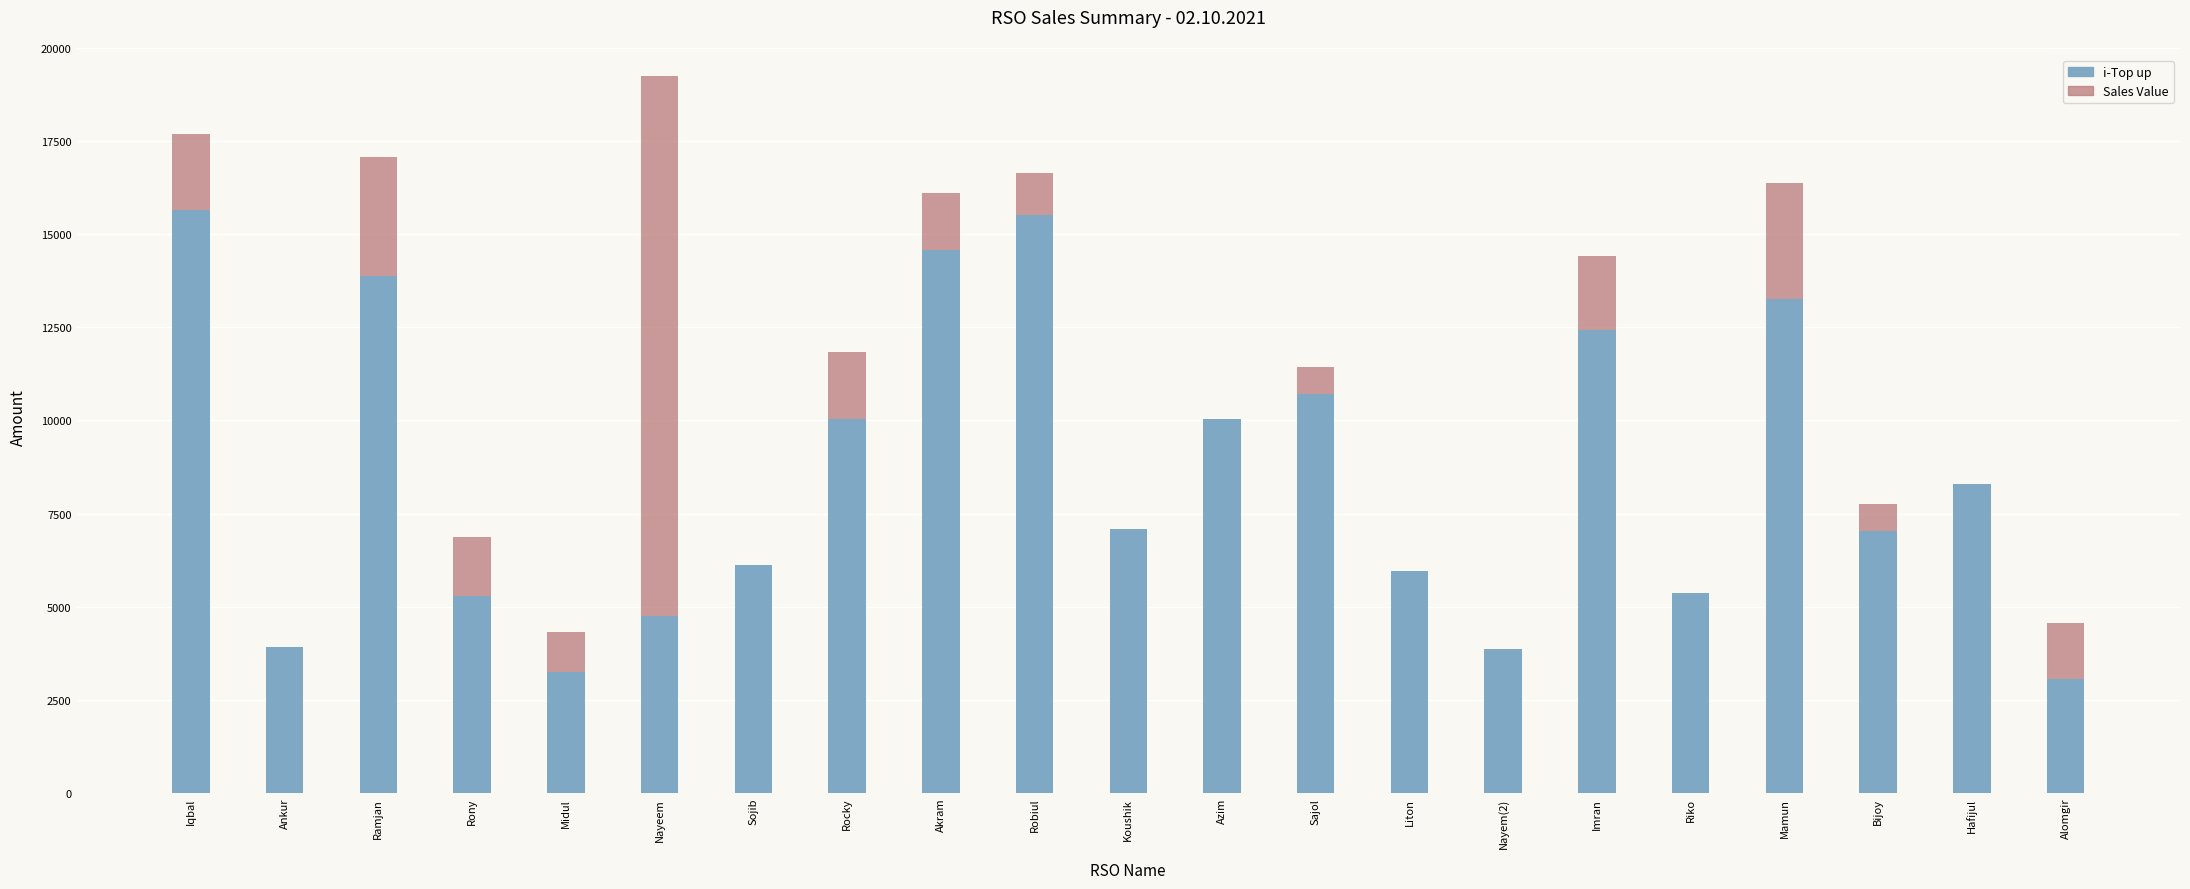

At which label is Sales Value closest to 11557?

Sajol